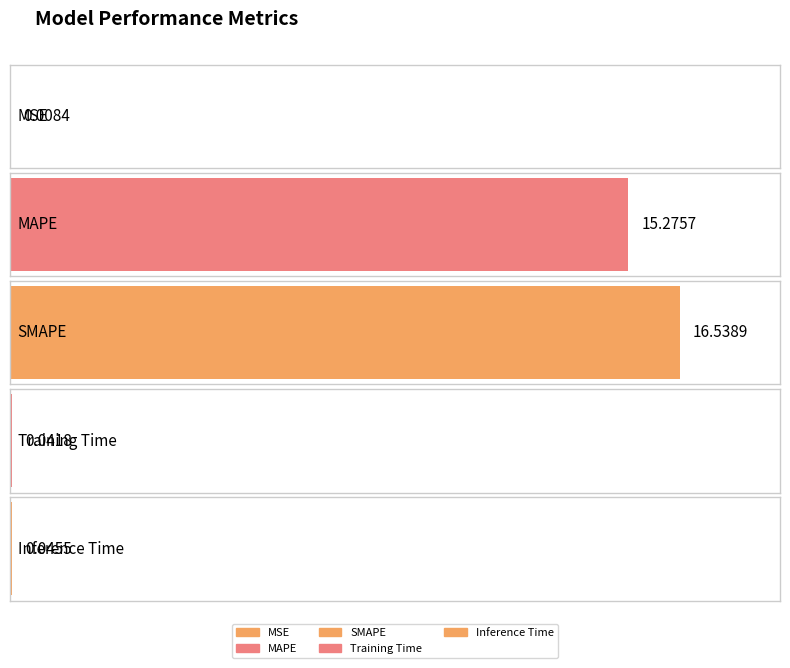

Is it true that the value at MAPE is 15.3?

True